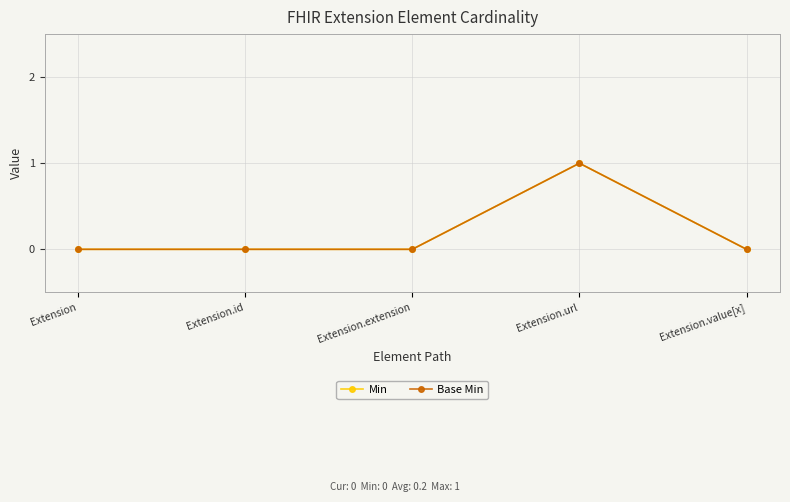

At Extension.extension, list the series in order from largest to smallest.

Min, Base Min